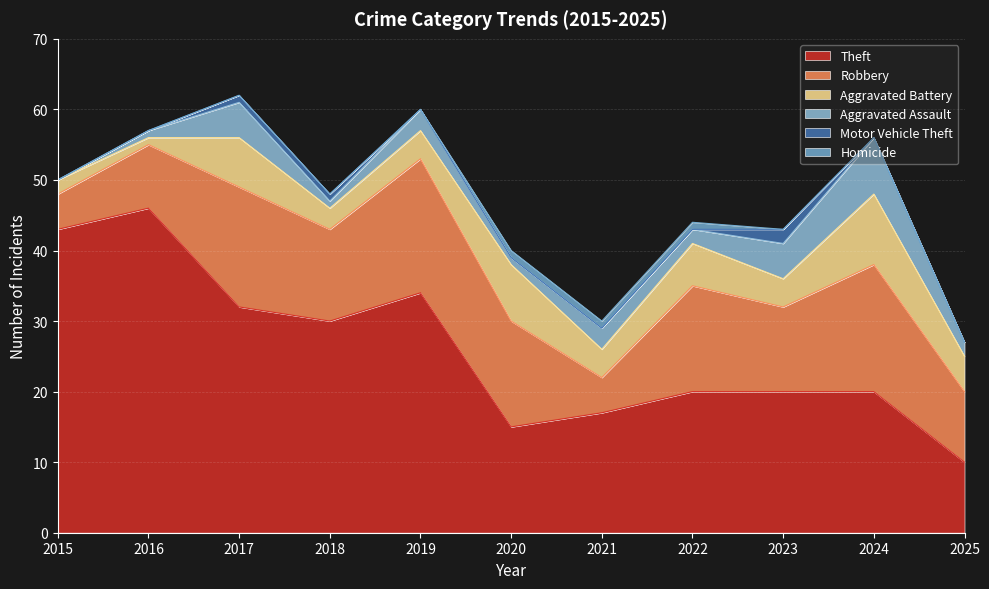

What is the sum of the Aggravated Battery values at 2023 and 2022?

10